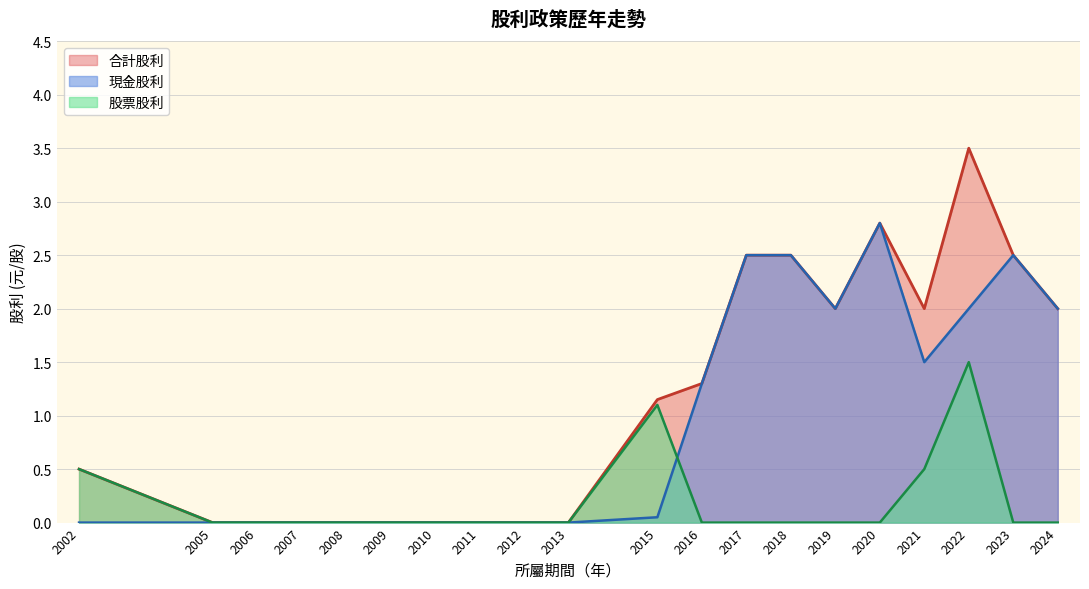

True or false: 現金股利 has more than 1 points higher than both neighbors.

True